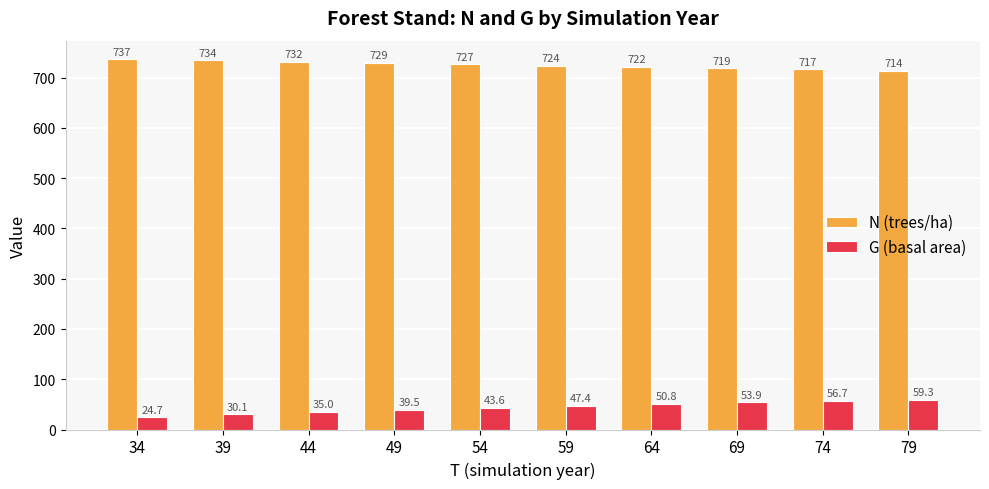

What is the minimum value for N (trees/ha)?

714.1